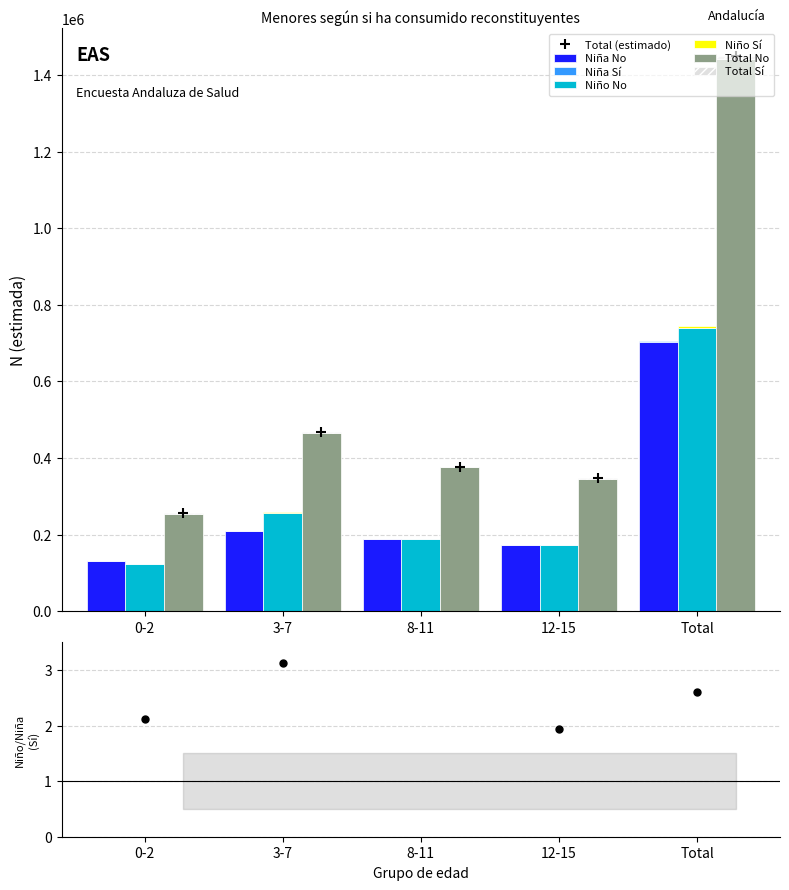

At how many categories does at least one series exceed 207137?

5